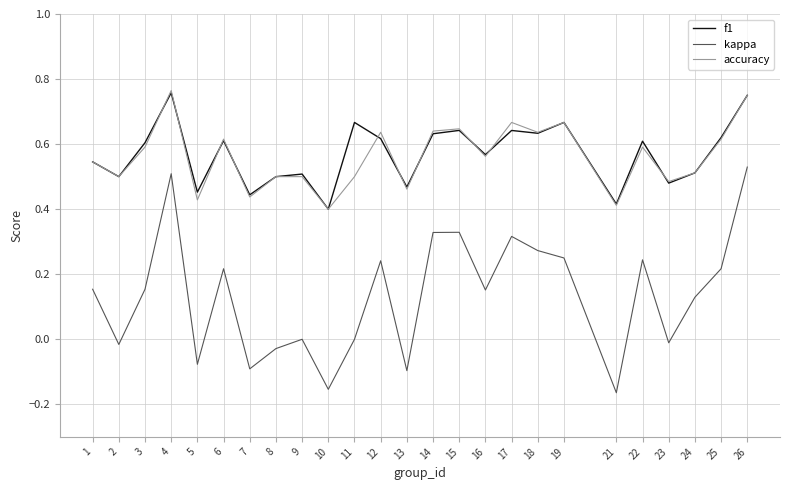

What is the total value across all series at 25?

1.5